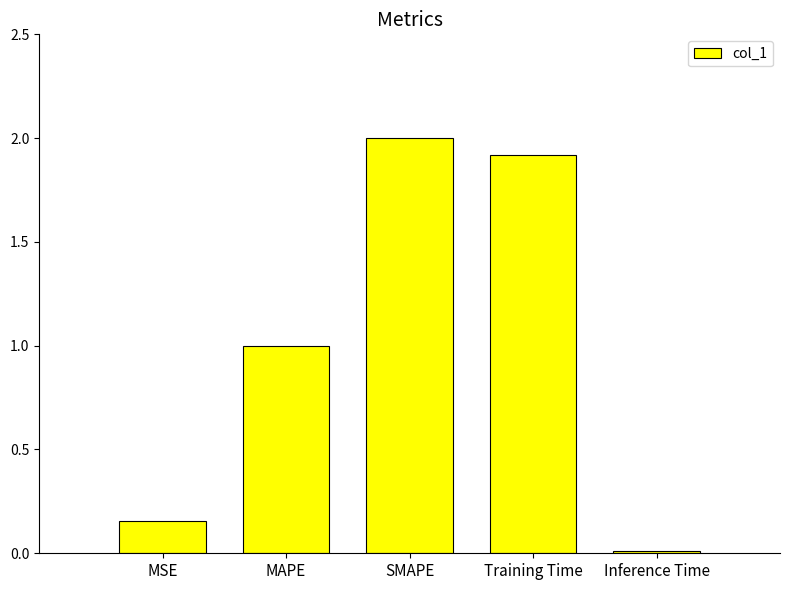

What is the average value?

1.0